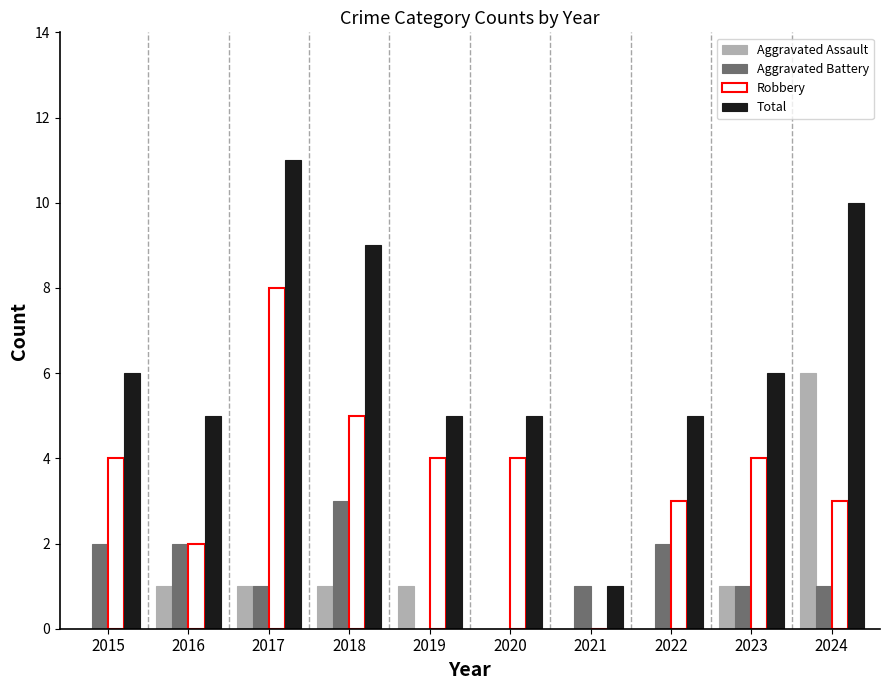

Which series has the largest total across all categories?

Total